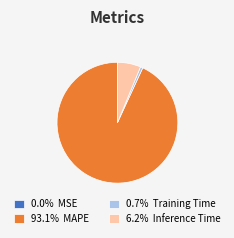

Do 93.1% MAPE and 0.7% Training Time together represent more than half of the pie?

Yes